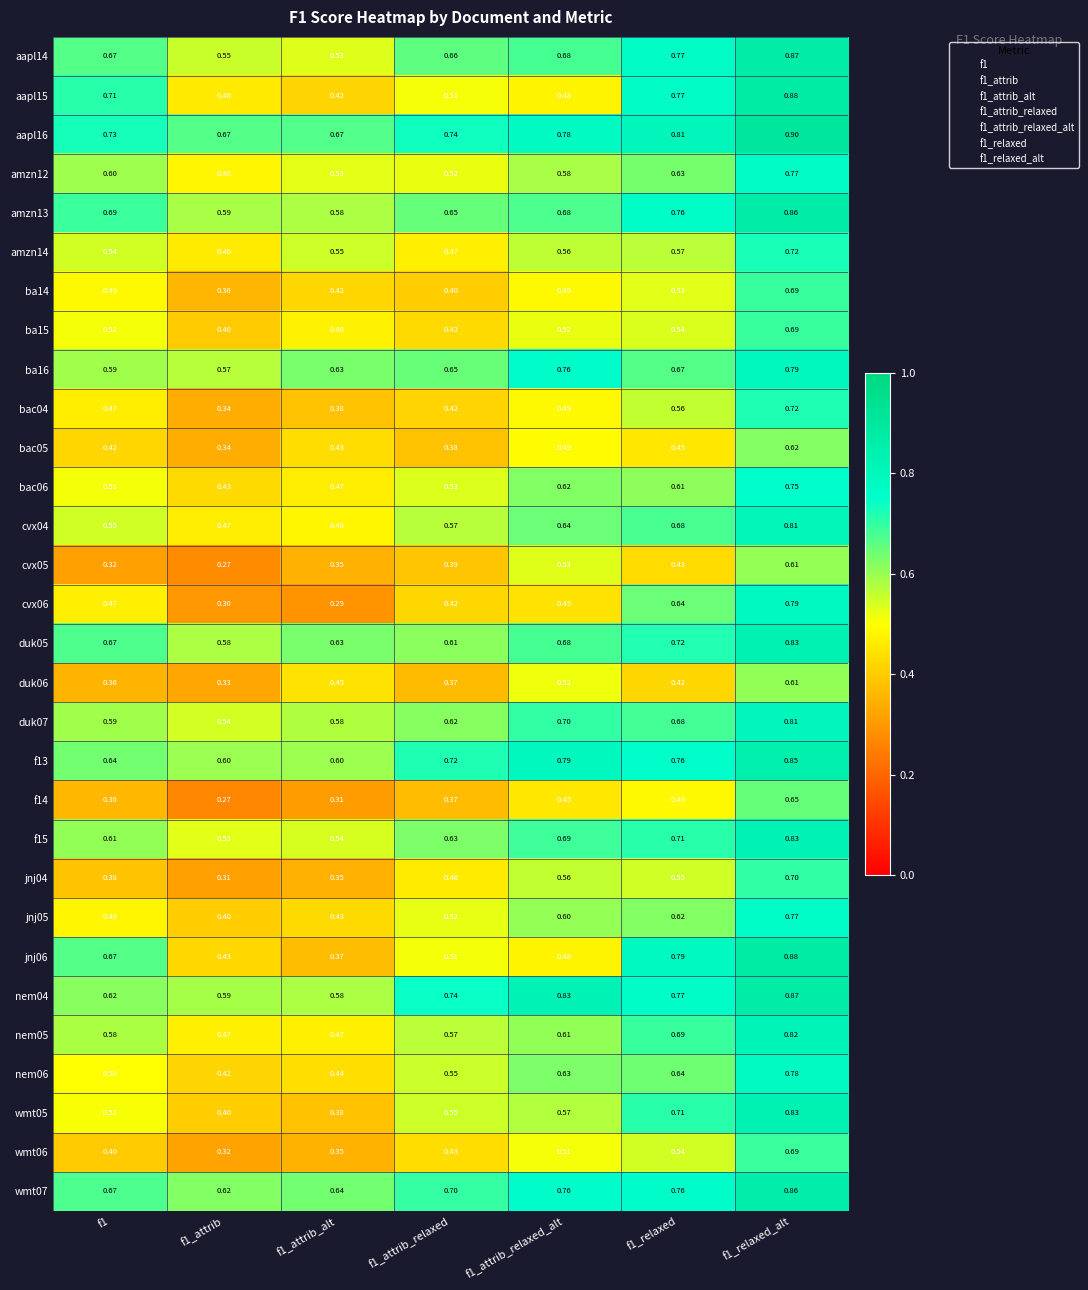

What is the spread (max minus min) of values at f1_relaxed_alt?

0.3